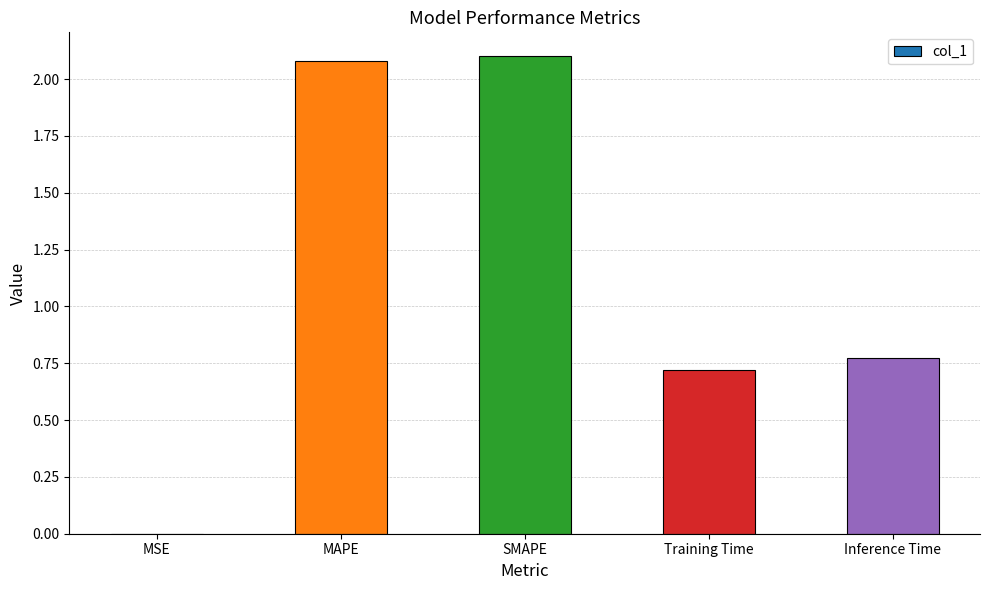

What is the sum of all values?

5.7